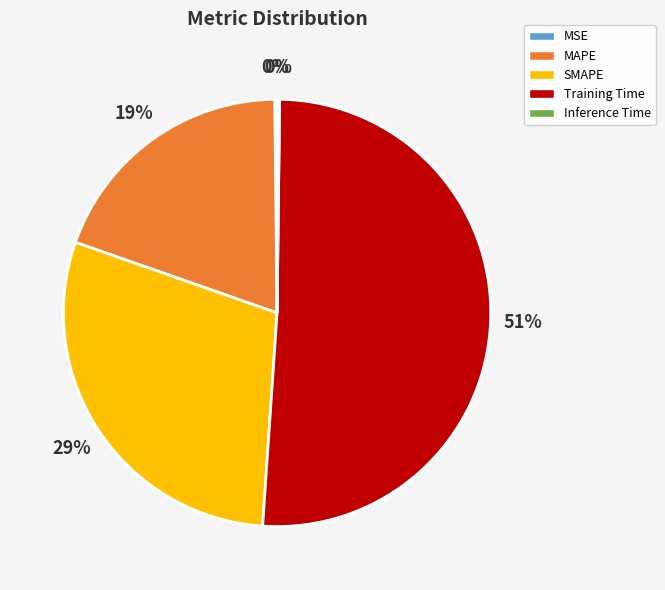

Is the sum of Training Time and MAPE greater than half?

Yes